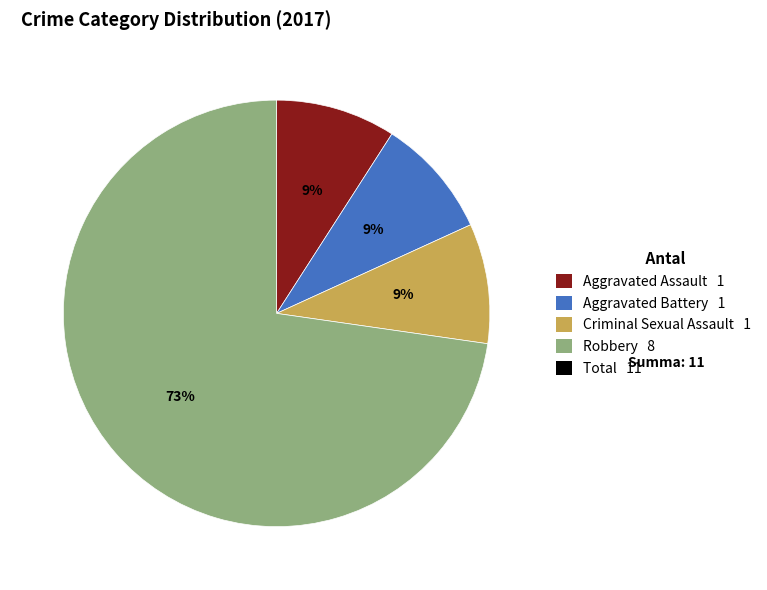

To the nearest percent, what is the average slice percentage?

25%